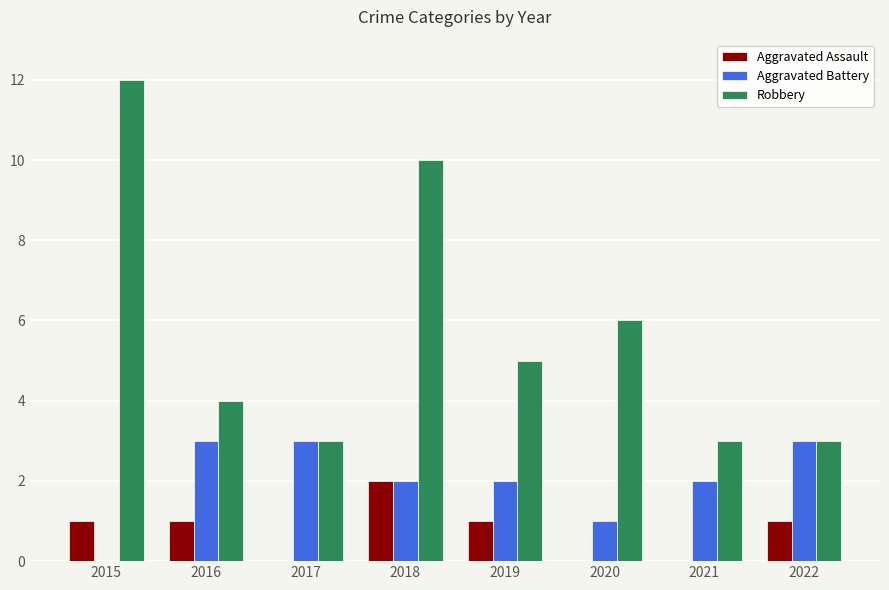

What is the sum of the Aggravated Battery values at 2017 and 2020?

4